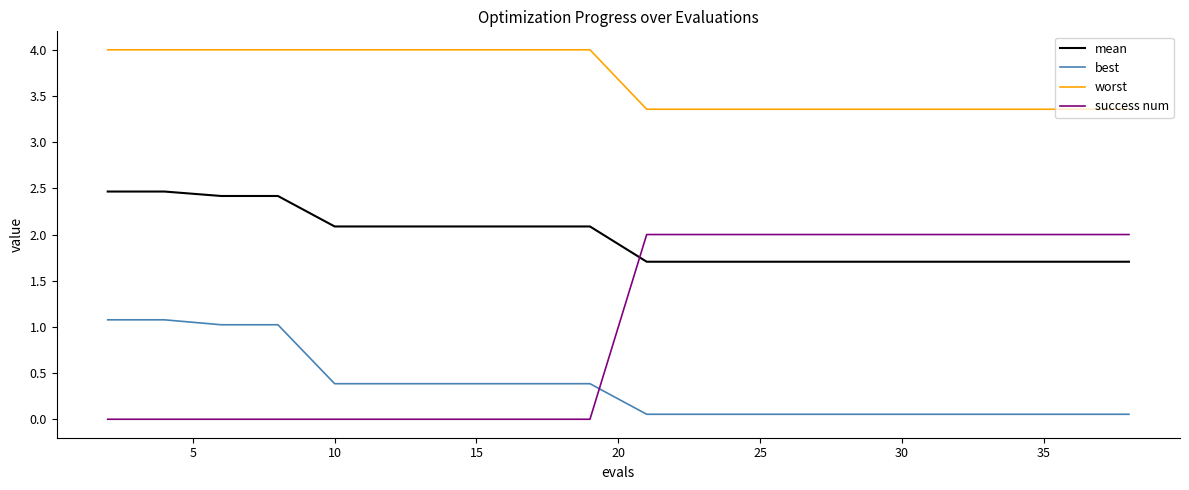

Rank the series by their average value, from lowest to highest.

best, success num, mean, worst